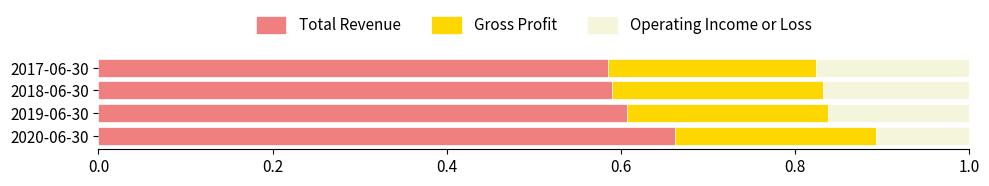

True or false: Total Revenue has a value of 0.6 at 2018-06-30.

True